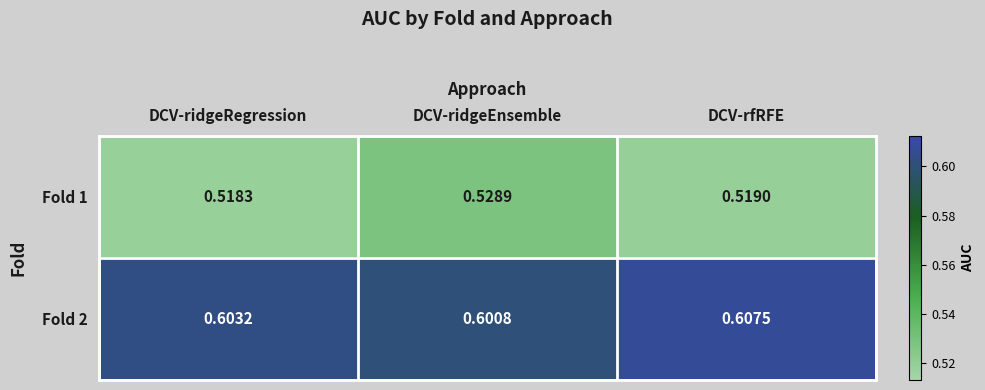

At which label does Fold 1 reach its minimum?

DCV-ridgeRegression